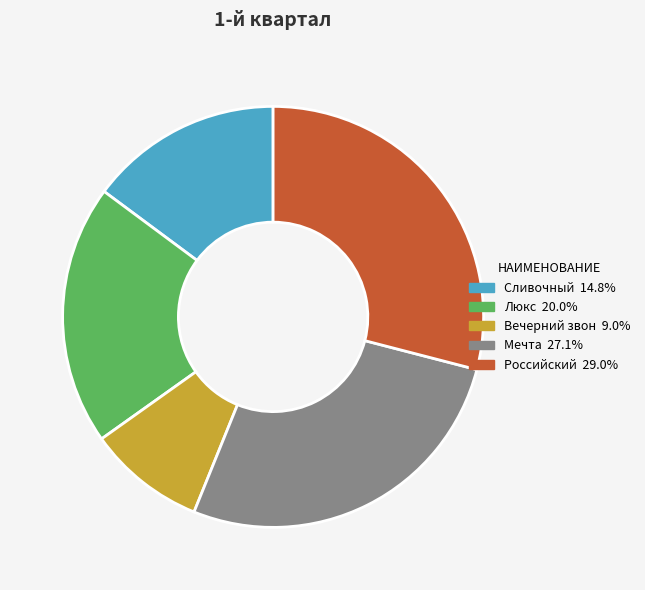

How many slices are in this pie chart?

5